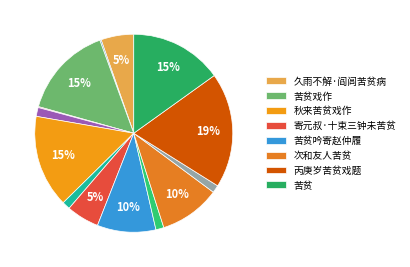

Count the number of slices in the pie.

14